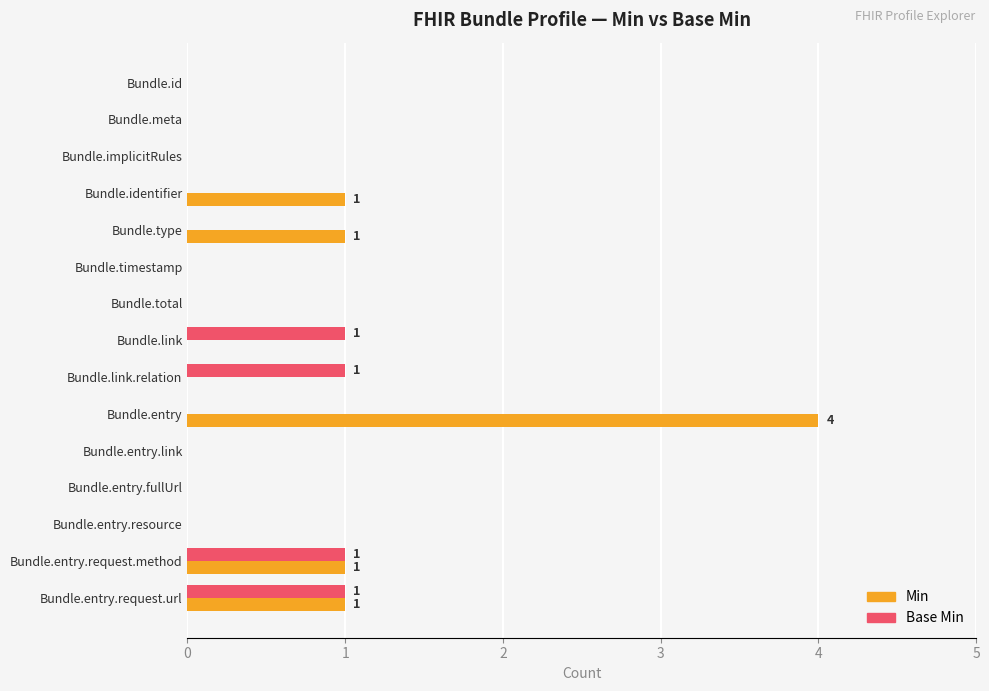

True or false: Base Min has a value of 1 at Bundle.link.

True